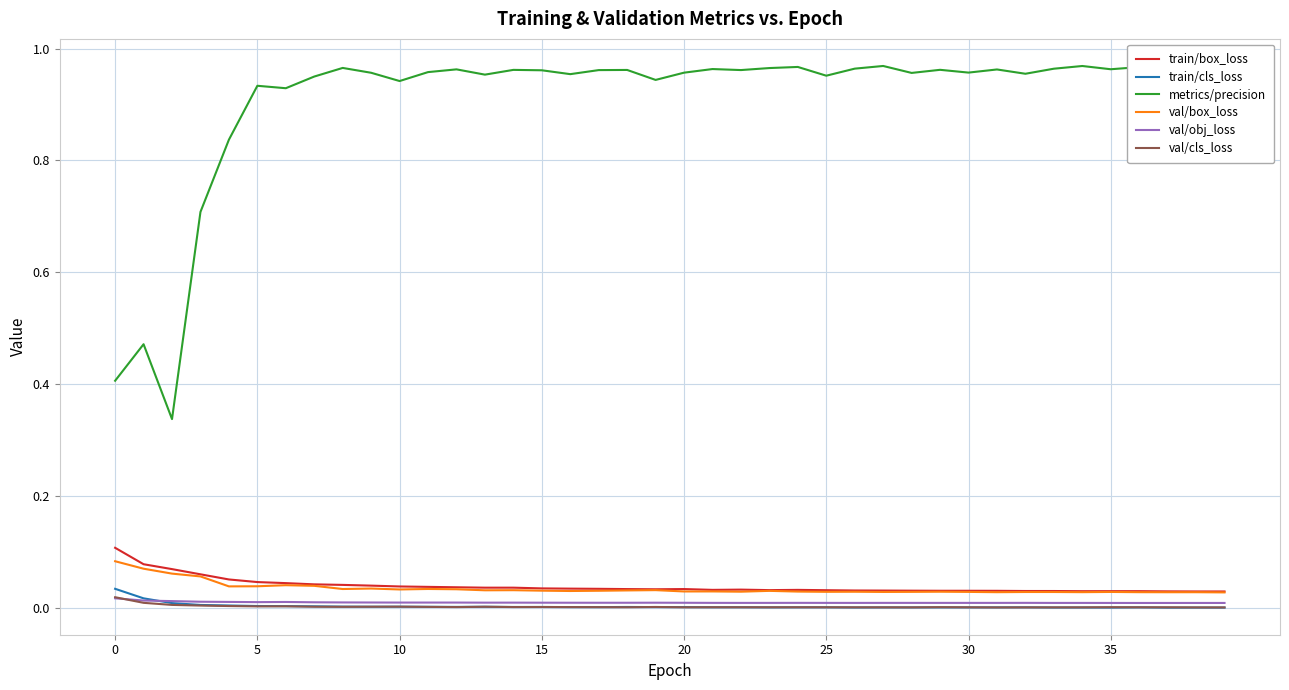

How many val/obj_loss values are between 0 and 1?

40